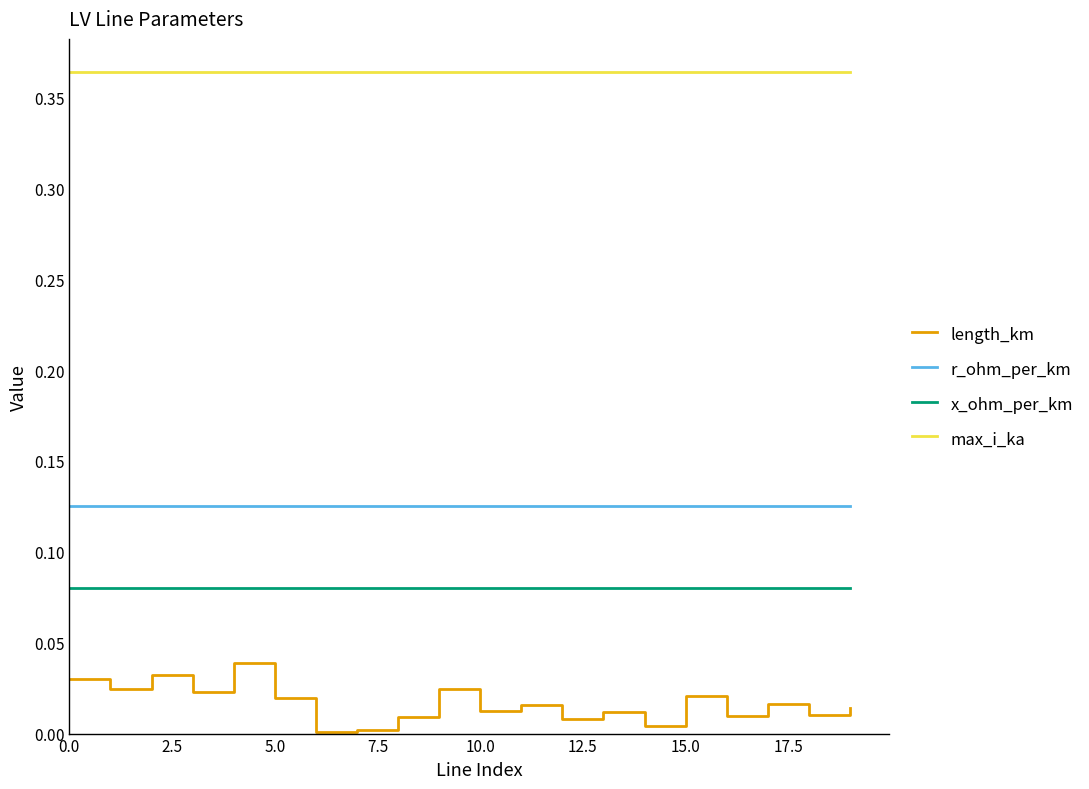

True or false: length_km has more than 1 interior local peaks.

True